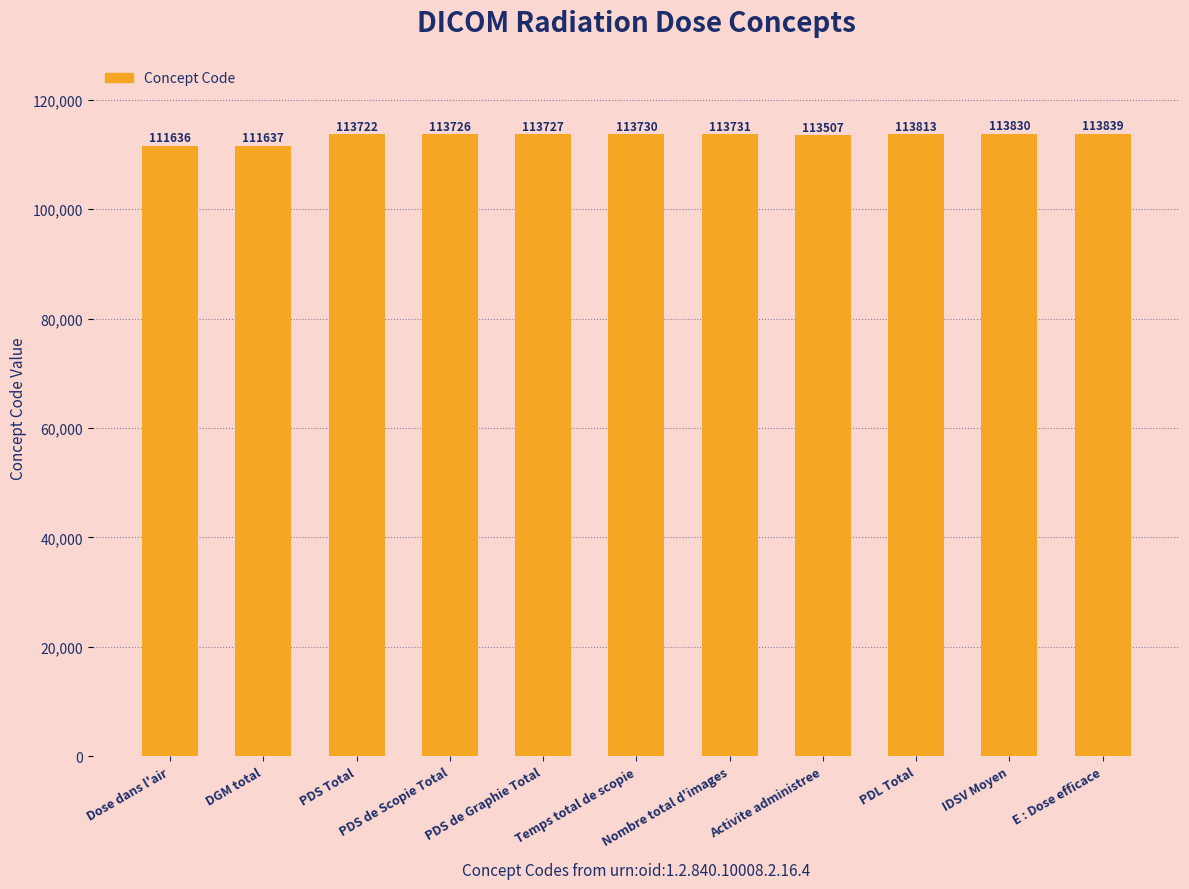

The chart shows a value of 53456 at Temps total de scopie. True or false?

False